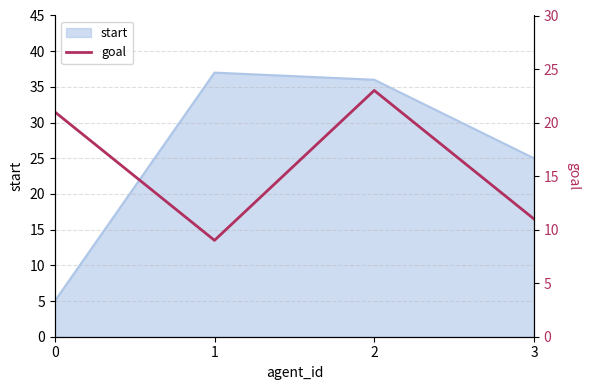

List the labels in order of value, smallest first.

1, 3, 0, 2